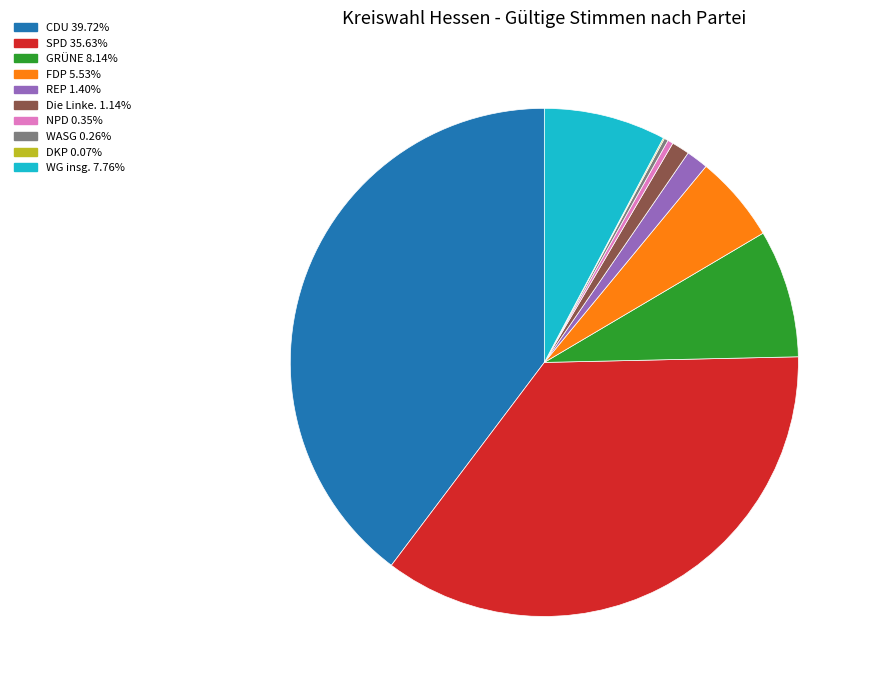

Does any single category account for the majority?

No